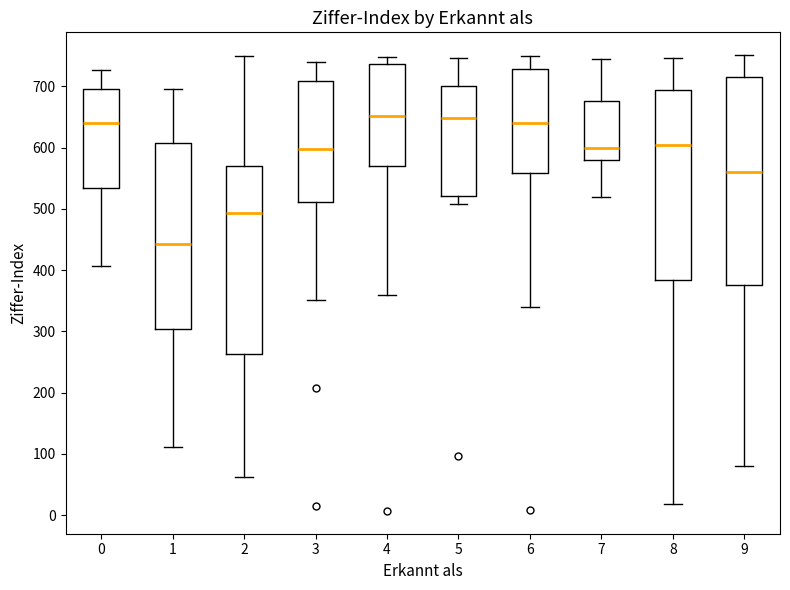

Reading left to right, read every box against the y-axis: the position of its median line, the range the box covers, and the ends of its whiskers. The values are not printed on the chart, so give them approximately, as read against the axis.

0: median 640, box 530 to 700, whiskers 410 to 730
1: median 440, box 300 to 610, whiskers 110 to 700
2: median 490, box 260 to 570, whiskers 60 to 750
3: median 600, box 510 to 710, whiskers 350 to 740
4: median 650, box 570 to 740, whiskers 360 to 750
5: median 650, box 520 to 700, whiskers 510 to 750
6: median 640, box 560 to 730, whiskers 340 to 750
7: median 600, box 580 to 680, whiskers 520 to 740
8: median 610, box 380 to 690, whiskers 20 to 750
9: median 560, box 380 to 720, whiskers 80 to 750